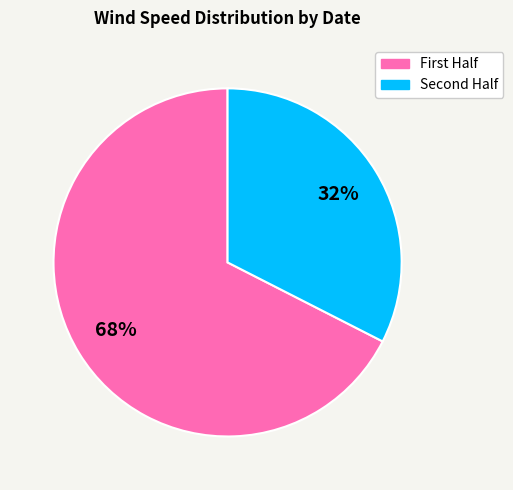

Is there any slice that represents more than half of the pie?

Yes